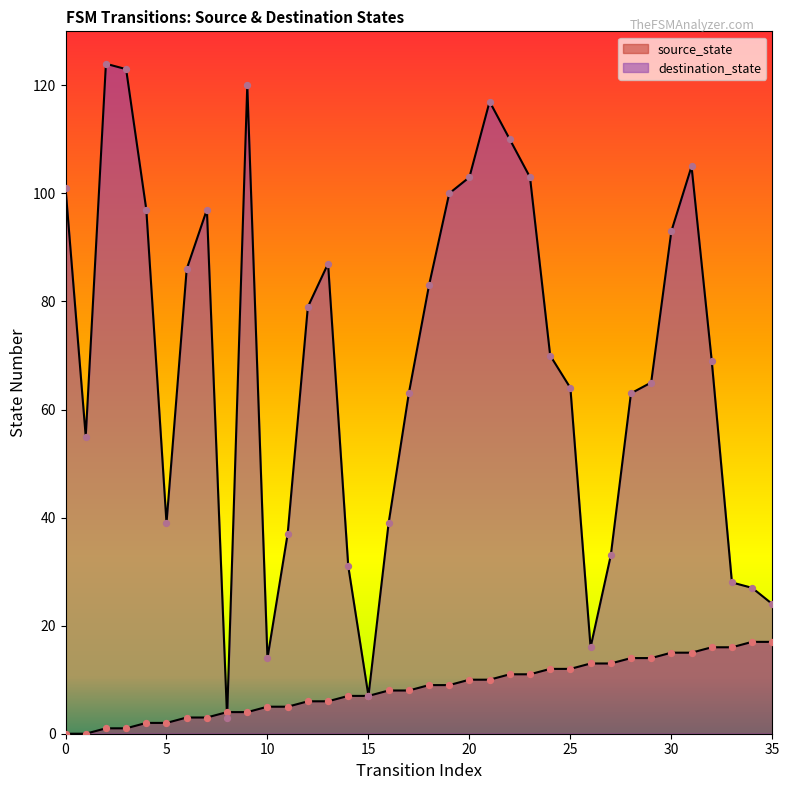

Which series reaches the maximum Y coordinate?

destination_state